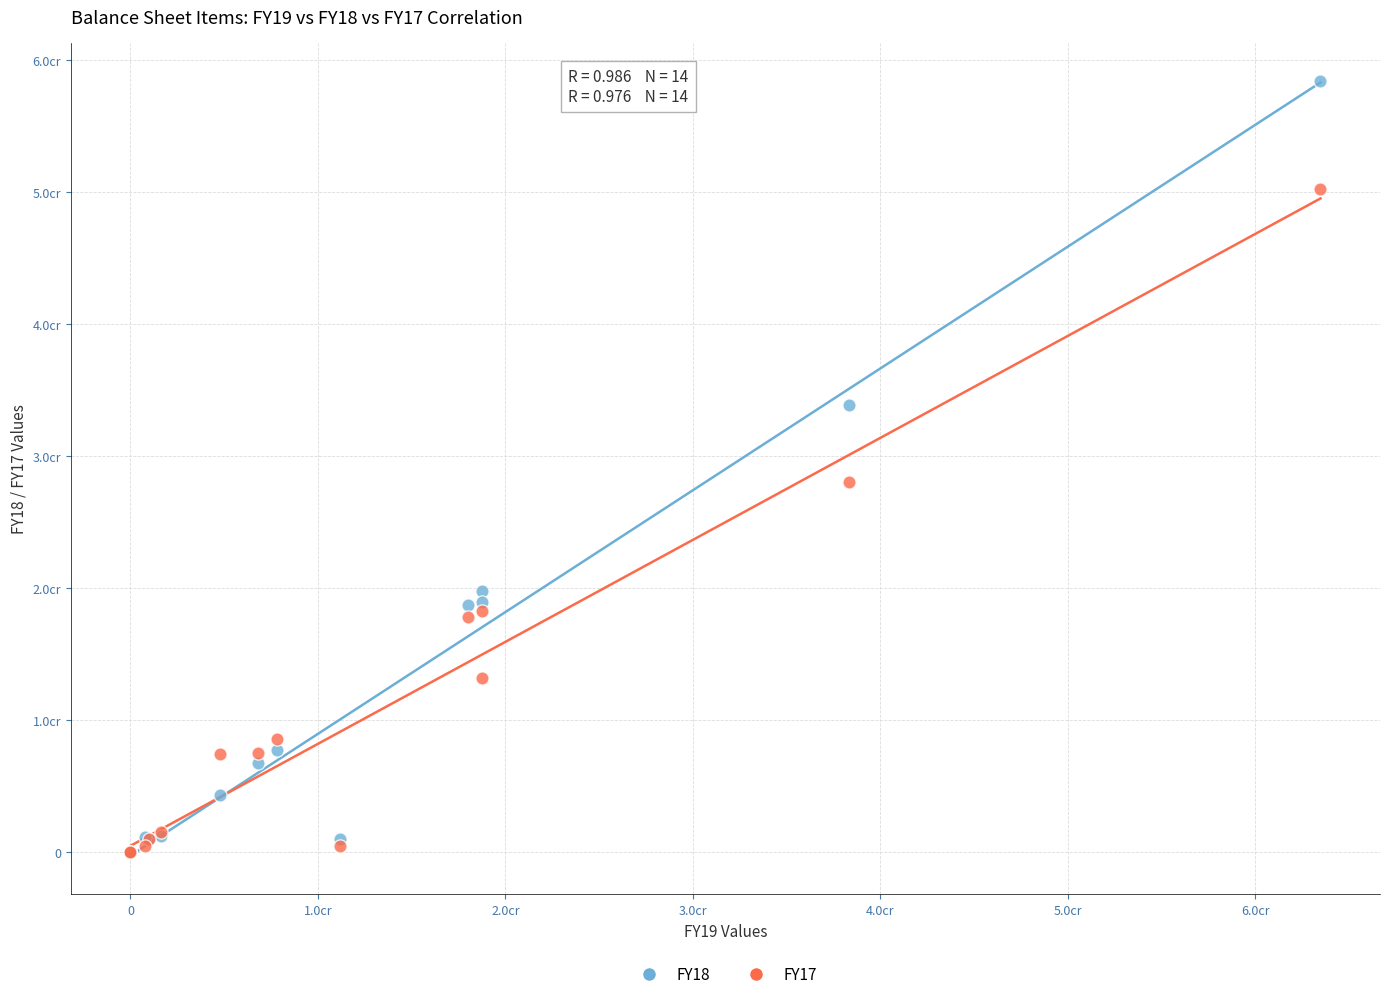

What are all the series names shown in the legend?

FY18, FY17